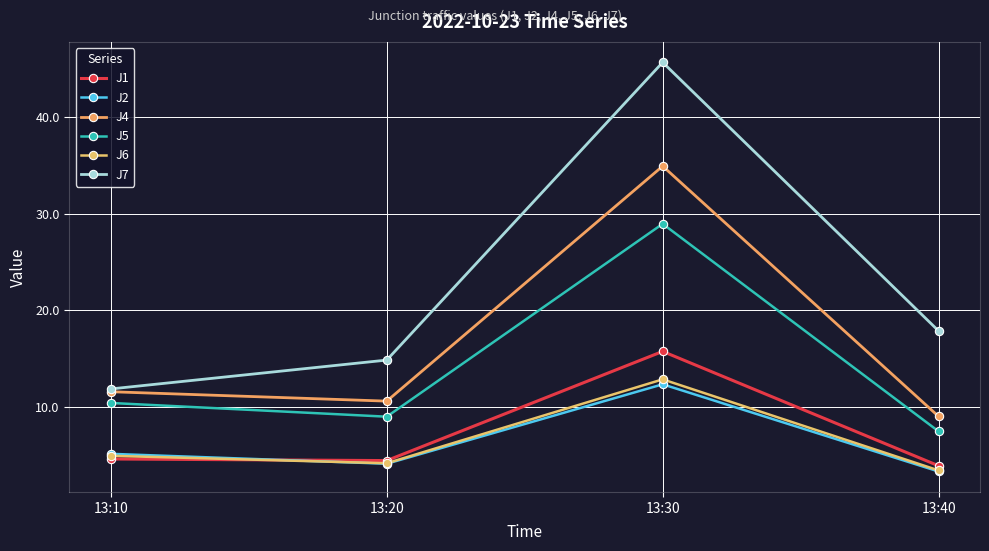

What are all the series names shown in the legend?

J1, J2, J4, J5, J6, J7